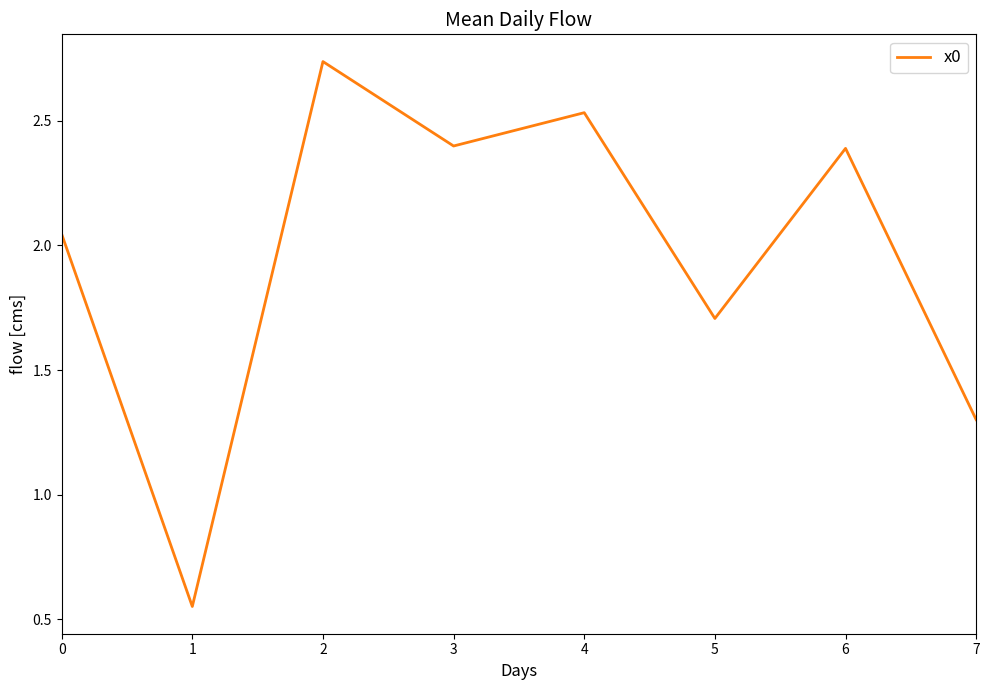

At which category does the data reach its first local valley?

1